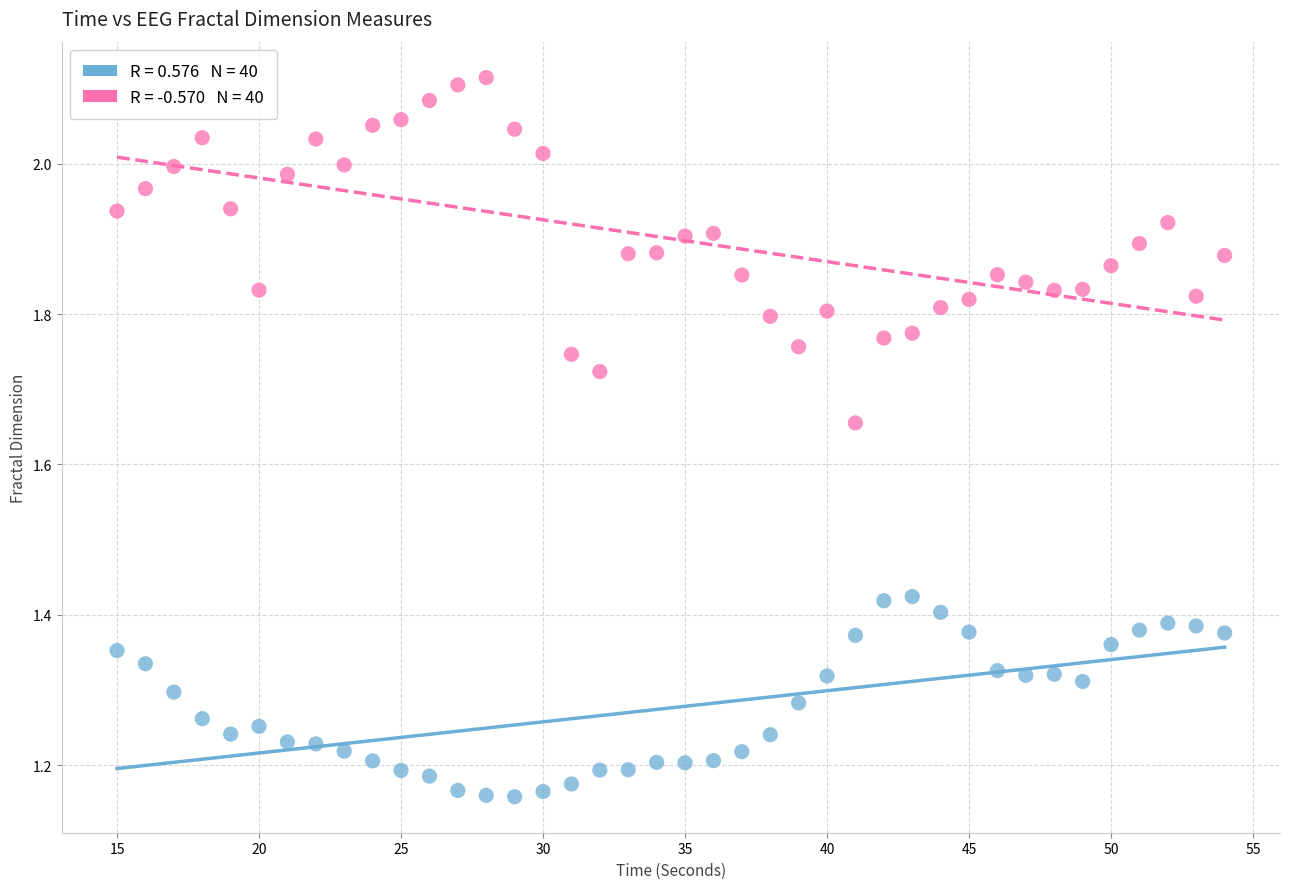

Across all data points, what is the range of Y values (max minus min)?

1.0